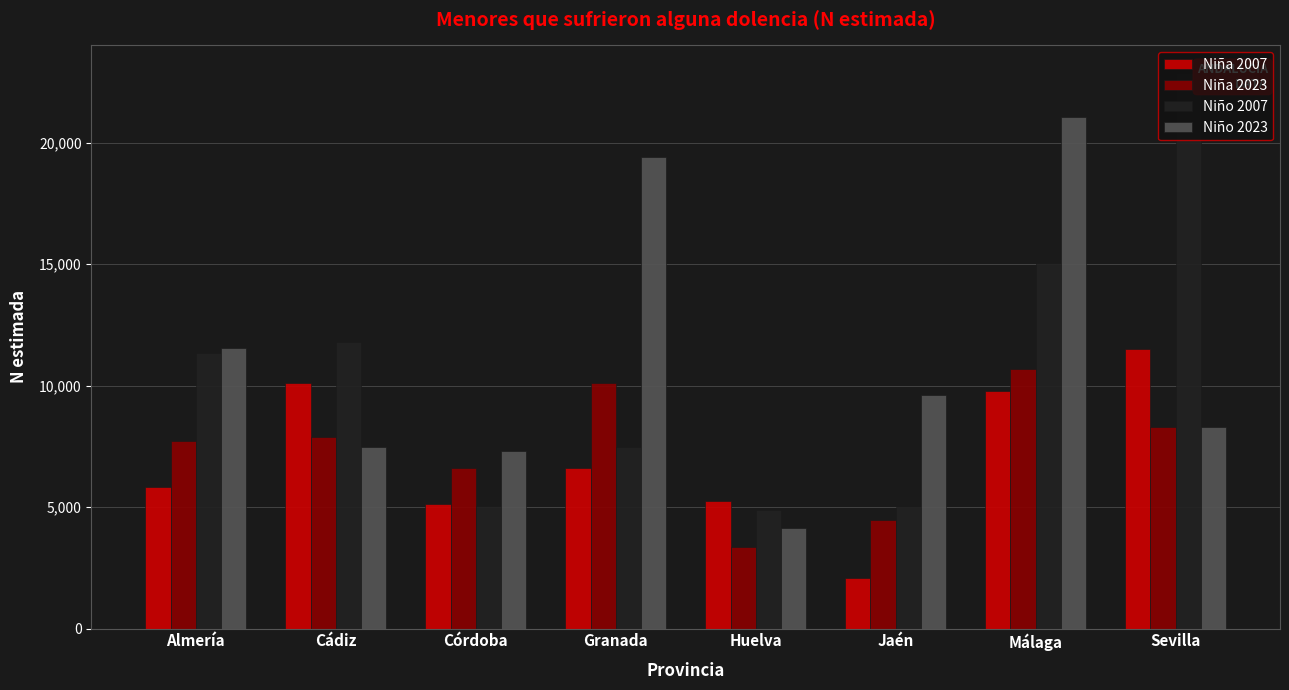

At how many categories does at least one series exceed 20736?

2